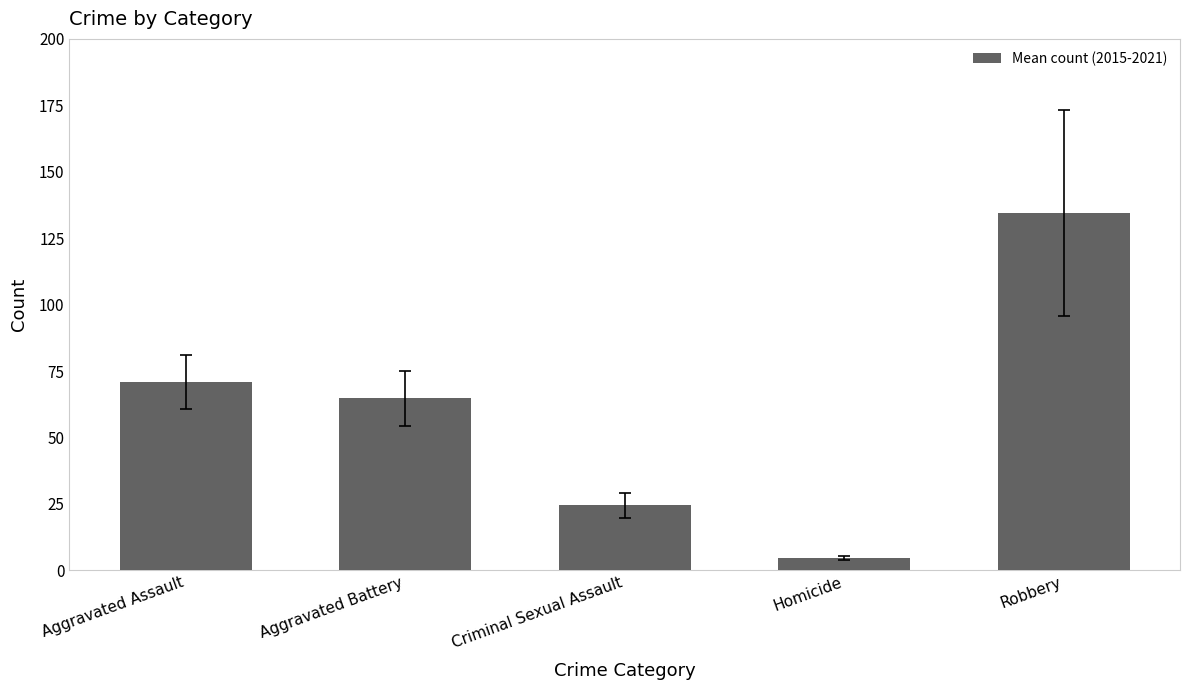

Which category has the lowest value across all series?

Homicide